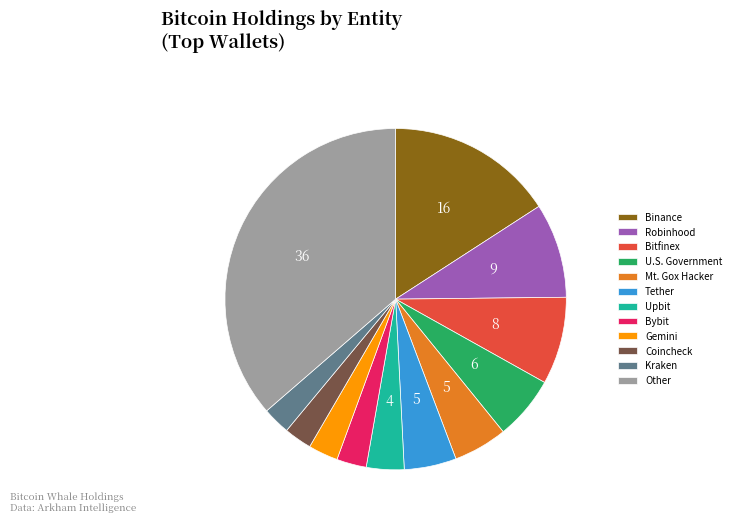

Is there any slice that represents more than half of the pie?

No